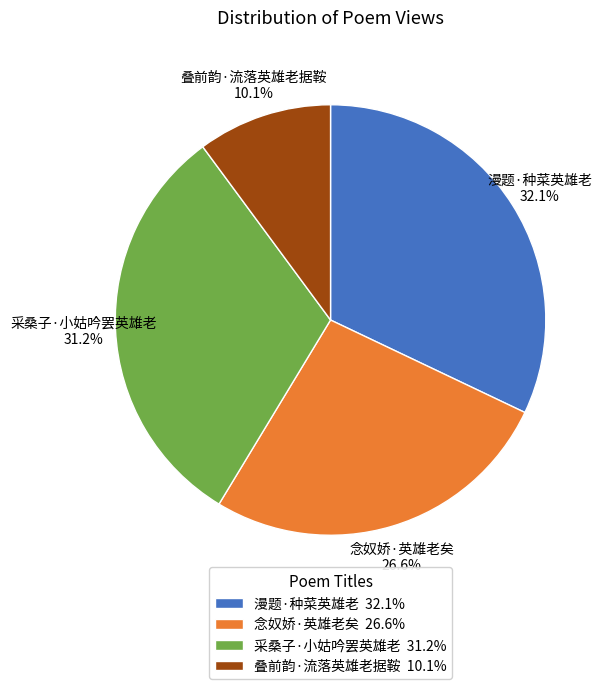

The 采桑子·小姑吟罢英雄老 slice represents 31% of the pie. True or false?

True